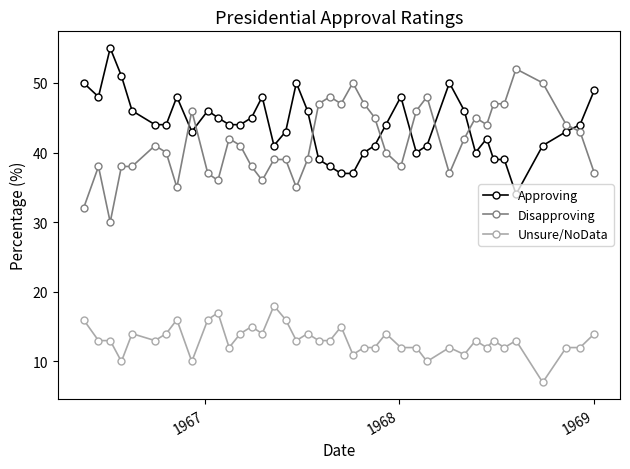

What is the minimum value shown in the chart?

7